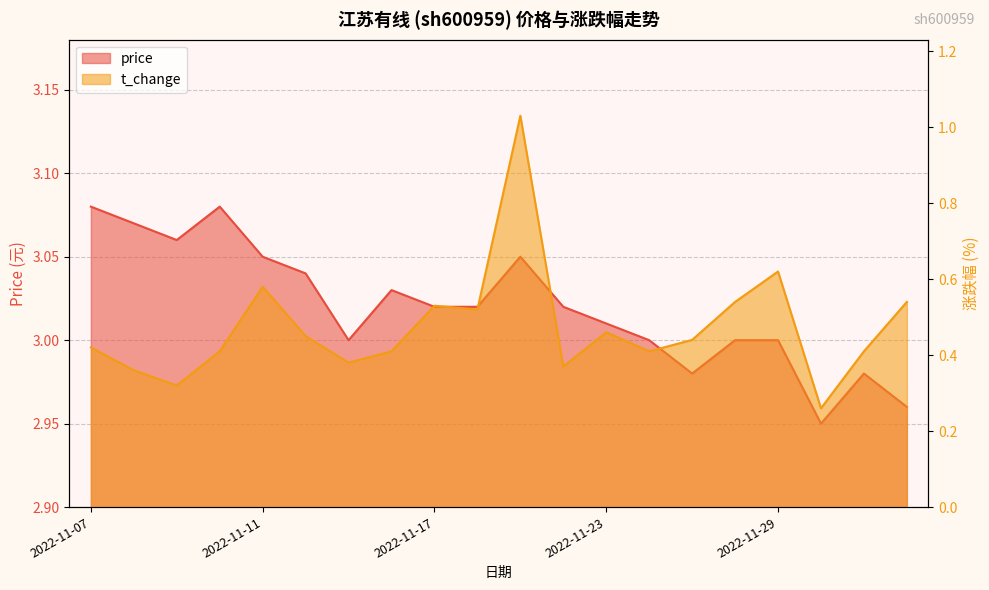

Reading right to left, list all the values displayed in this chart.

price: 3.0	3.0	3.0	3.0	3.0	3.0	3.0	3.0	3.0	3.0	3.0	3.0	3.0	3.0	3.0	3.0	3.1	3.1	3.1	3.1
t_change: 0.5	0.4	0.3	0.6	0.5	0.4	0.4	0.5	0.4	1.0	0.5	0.5	0.4	0.4	0.5	0.6	0.4	0.3	0.4	0.4